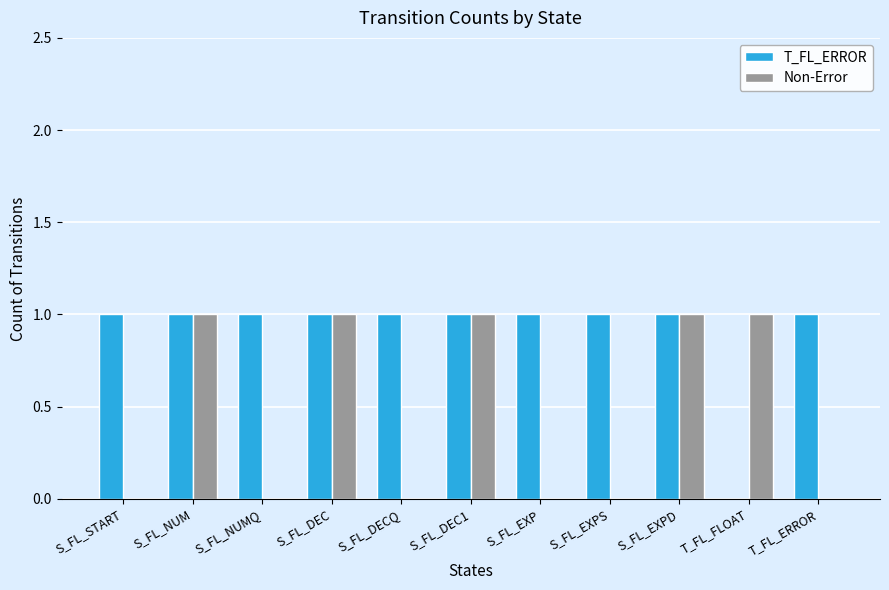

Which series has the largest total across all categories?

T_FL_ERROR